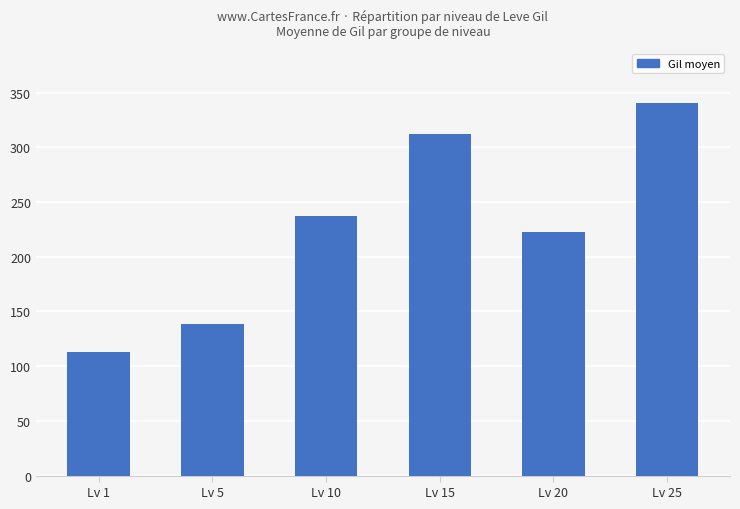

What is the difference between the maximum and minimum values?

227.7